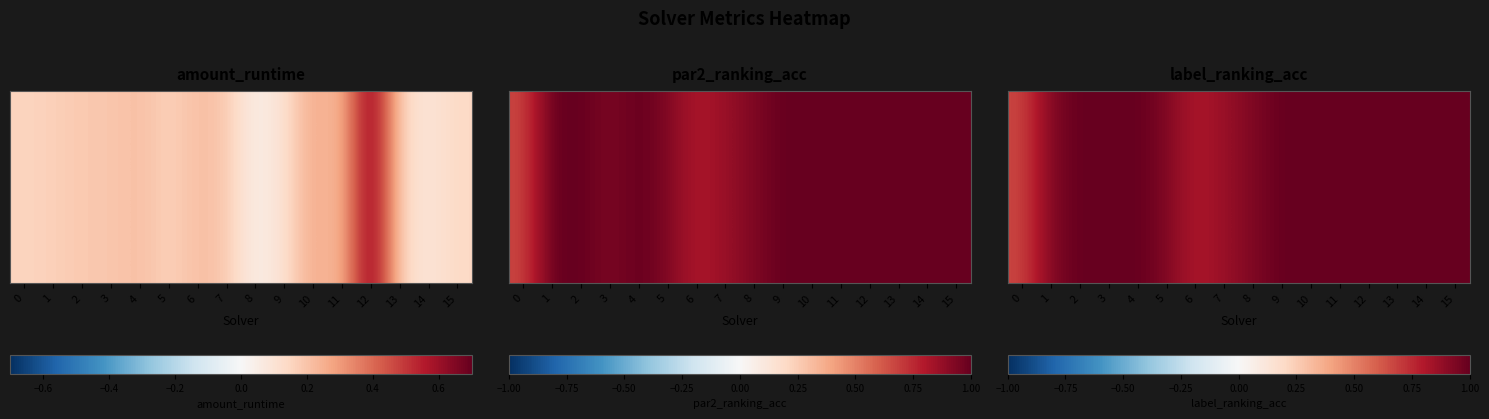

Between 0 and 10, which is larger?

10